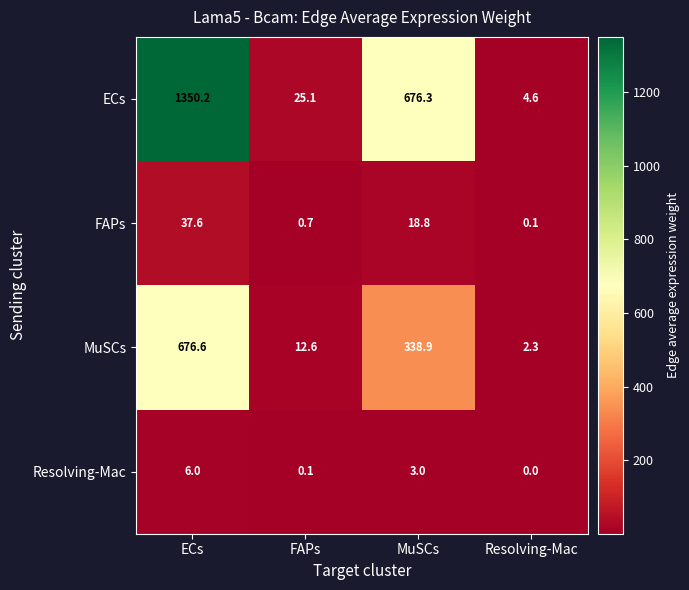

Which category has the lowest value across all series?

Resolving-Mac